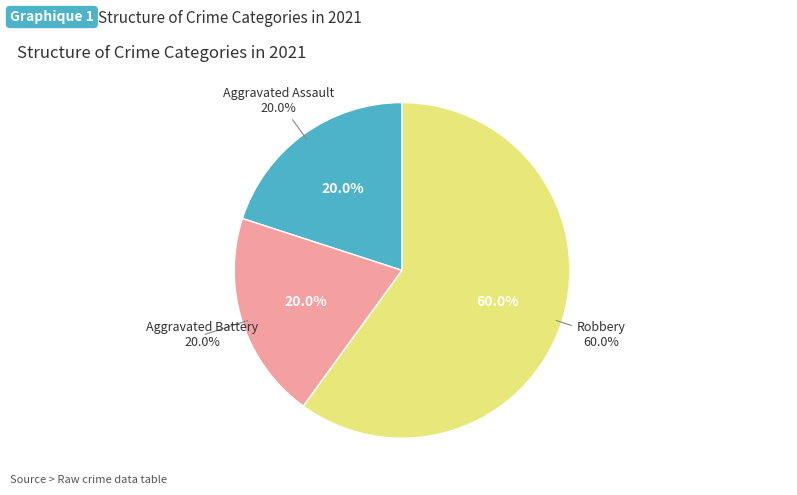

What is the total percentage of Criminal Sexual Assault and Robbery?

60.0%